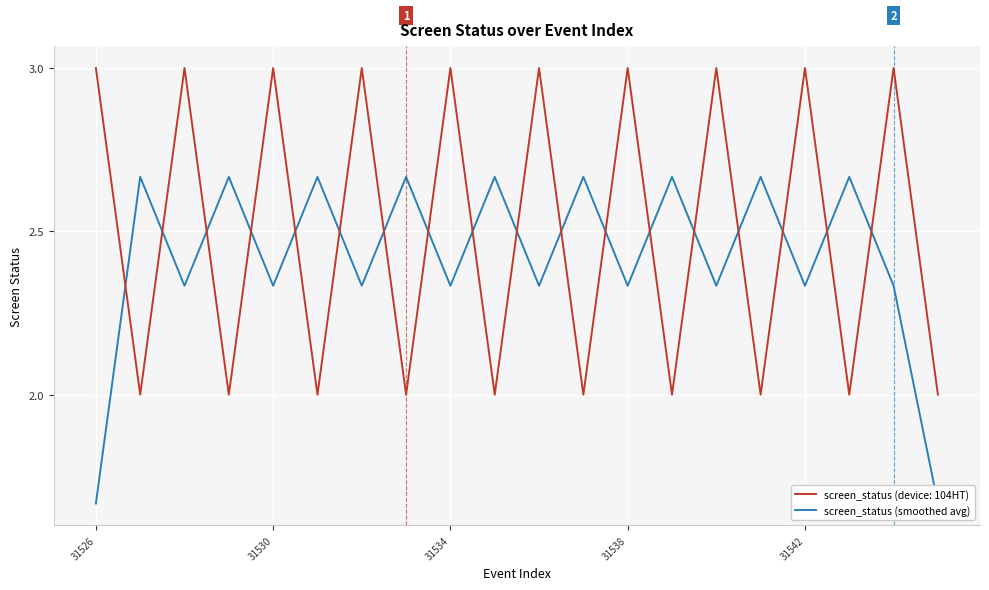

Does the chart display data point markers on the line(s)?

No